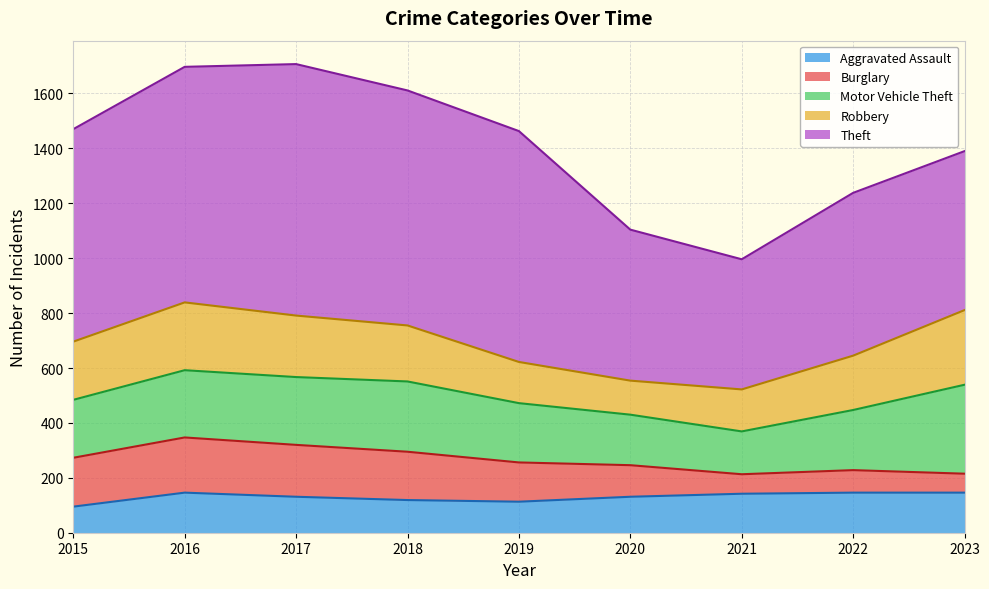

What is the value of the Aggravated Assault point at the 7th from the left?

142